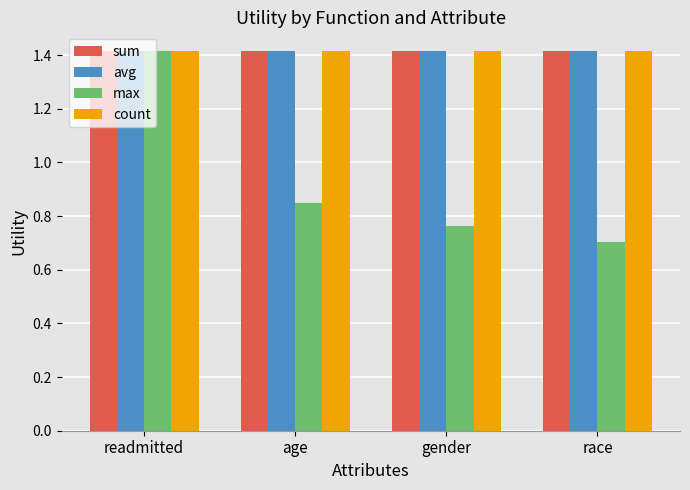

Between age and race, which series saw the biggest shift?

max